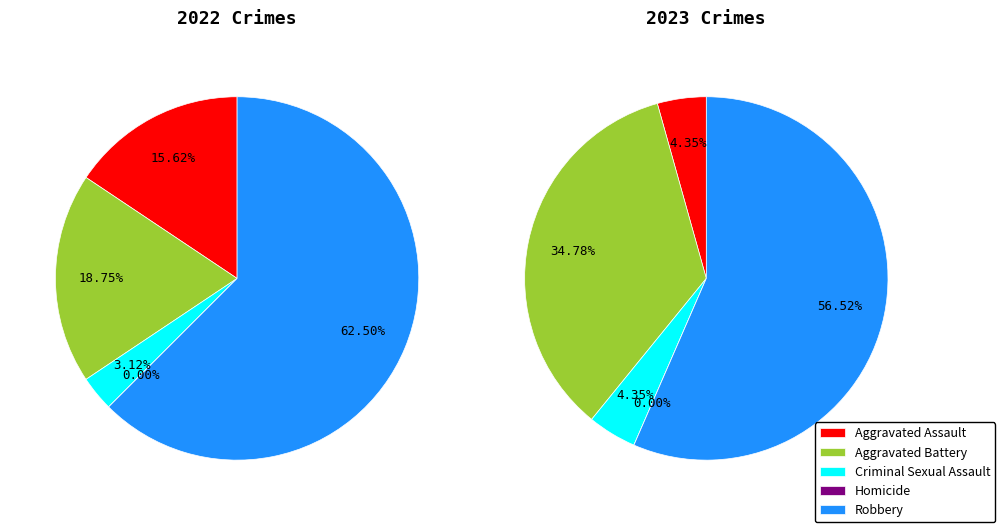

Which category has the biggest portion of the pie?

Robbery